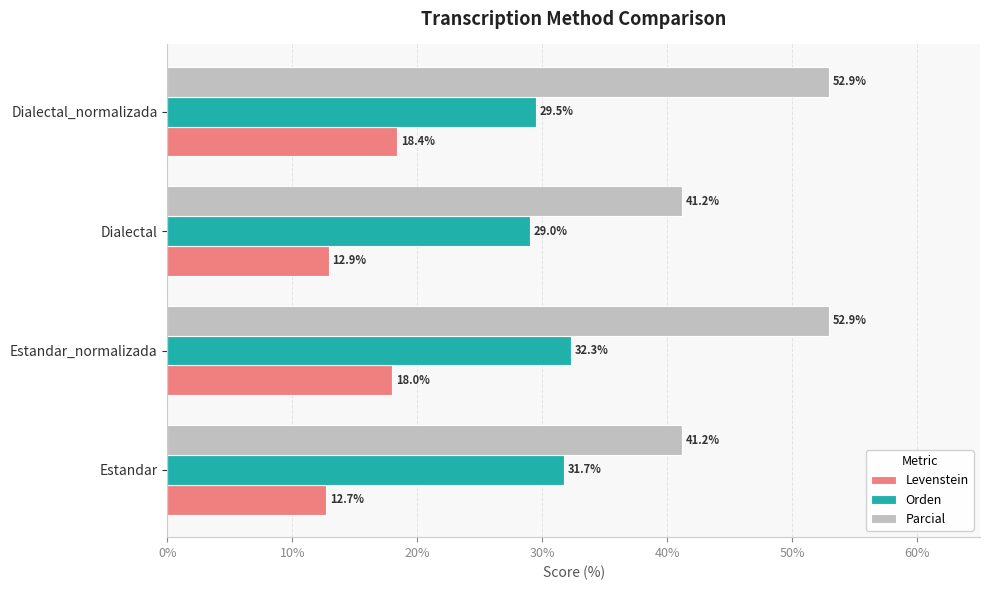

Is it true that Orden equals 10.6 at Estandar_normalizada?

False